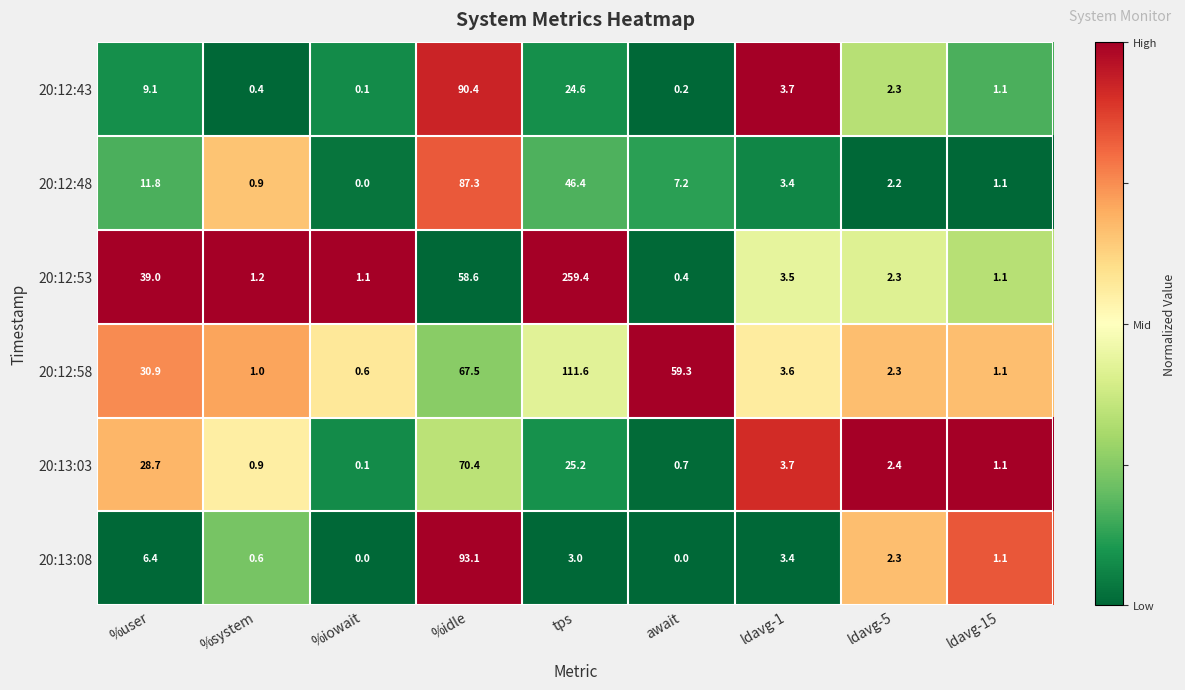

What is the total value across all series at %user?

125.9